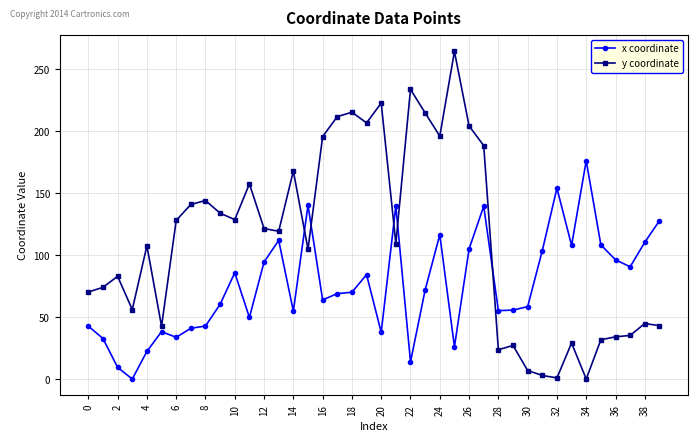

Which series has the largest range (max minus min)?

y coordinate